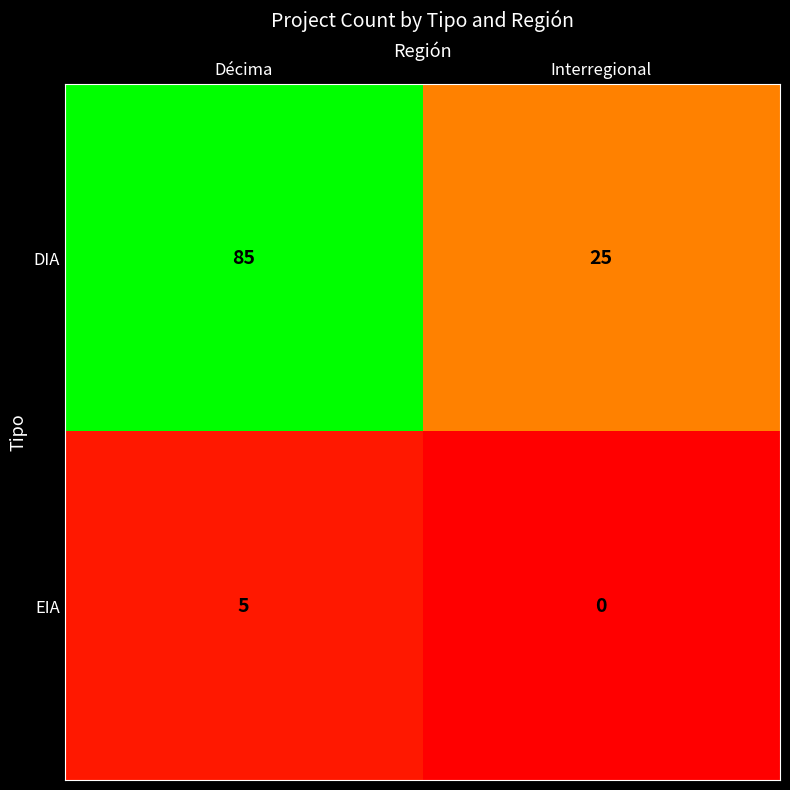

The value of DIA at Décima is 120. True or false?

False